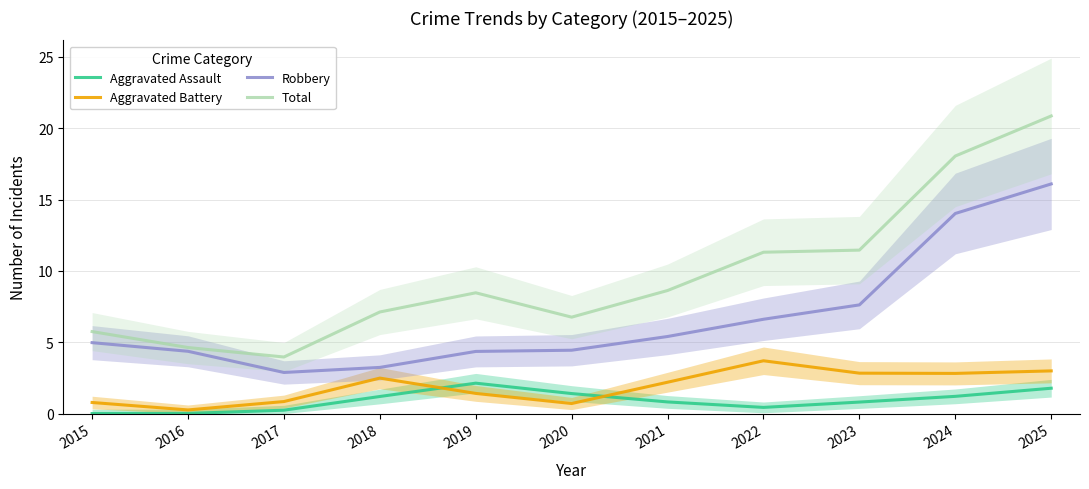

Which series has the largest range (max minus min)?

Total